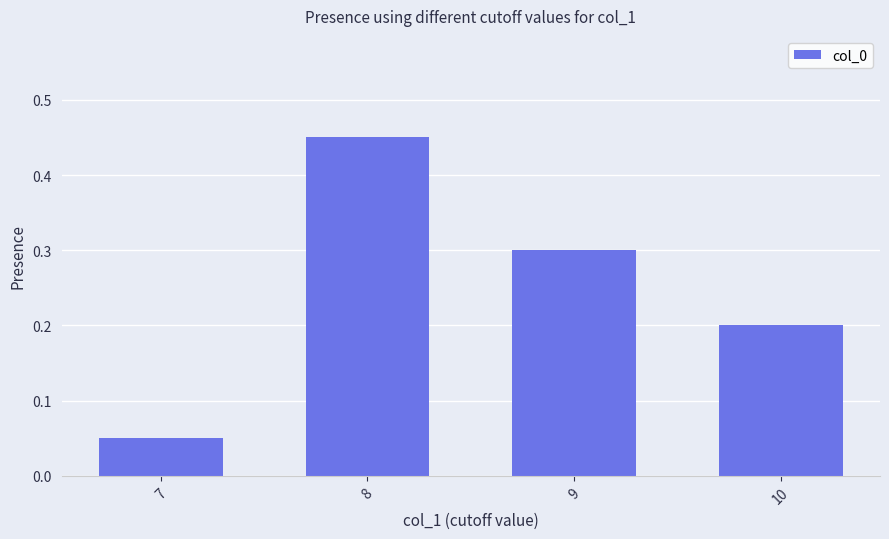

Rank the categories by value from highest to lowest.

8, 9, 10, 7